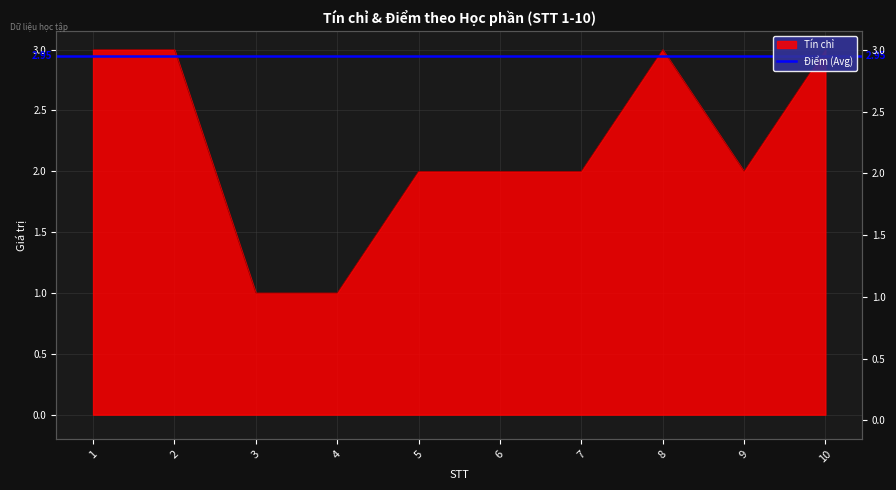

What is the change in value from 4 to 8?

+2